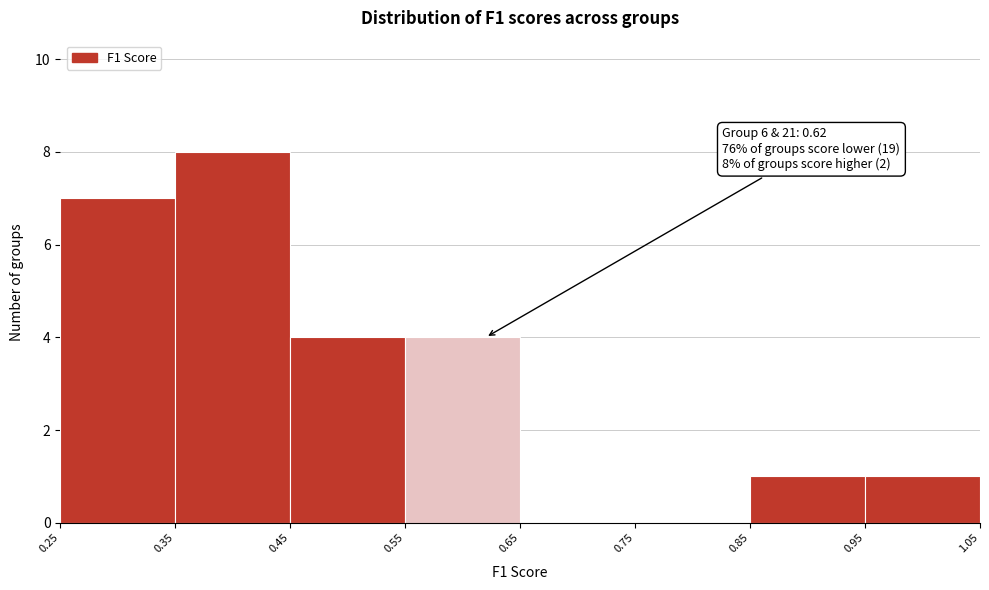

Over which range of the x-axis is the bar tallest?

0.35 to 0.45